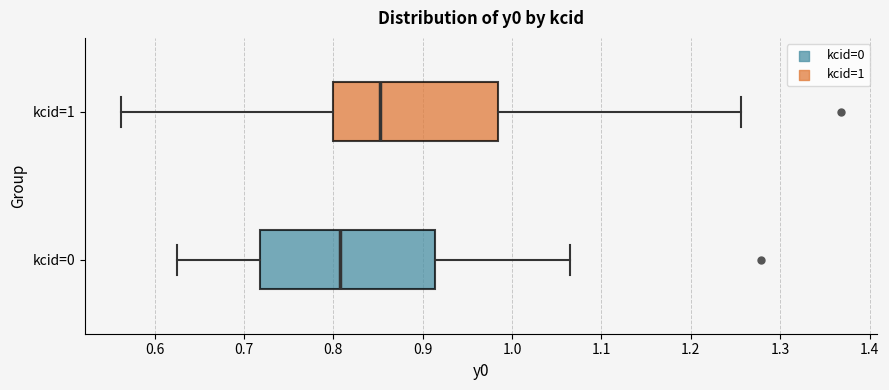

Reading bottom to top, transcribe this box plot: for each box, give where its median line is, the range the box spans, and where its two whiskers end, as read against the x-axis. The values are not printed on the chart, so give them approximately, as read against the axis.

kcid=0: median 0.81, box 0.72 to 0.91, whiskers 0.62 to 1.06
kcid=1: median 0.85, box 0.80 to 0.98, whiskers 0.56 to 1.26